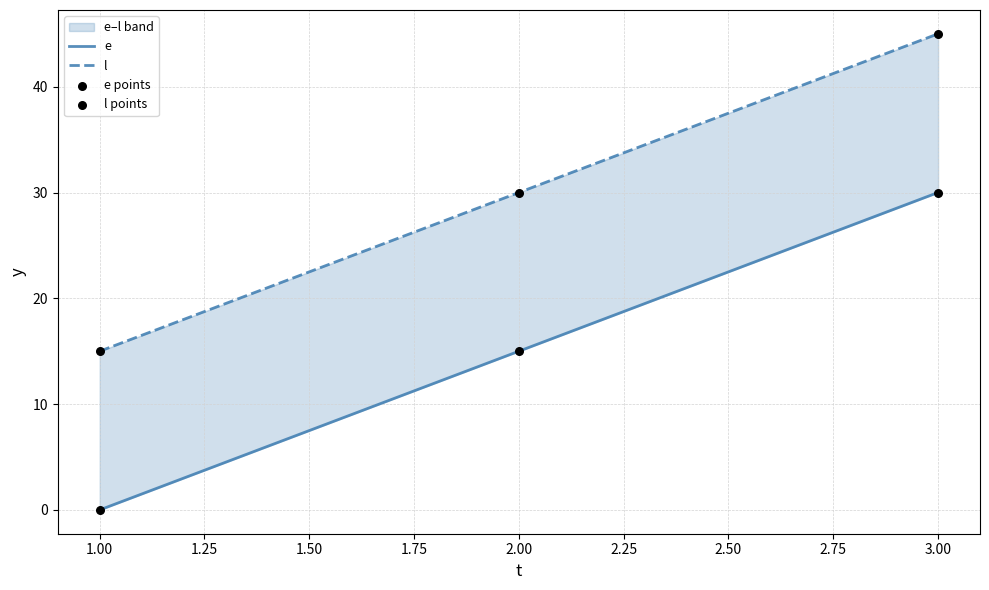

Which series has the widest spread of Y values?

e